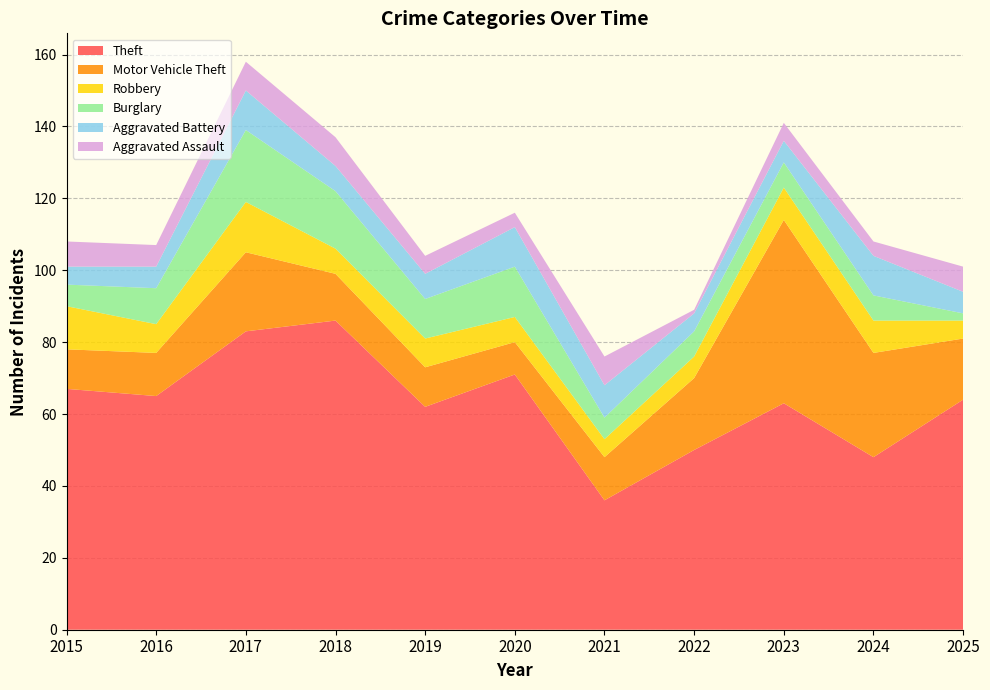

At which category does Motor Vehicle Theft reach its first local peak?

2017